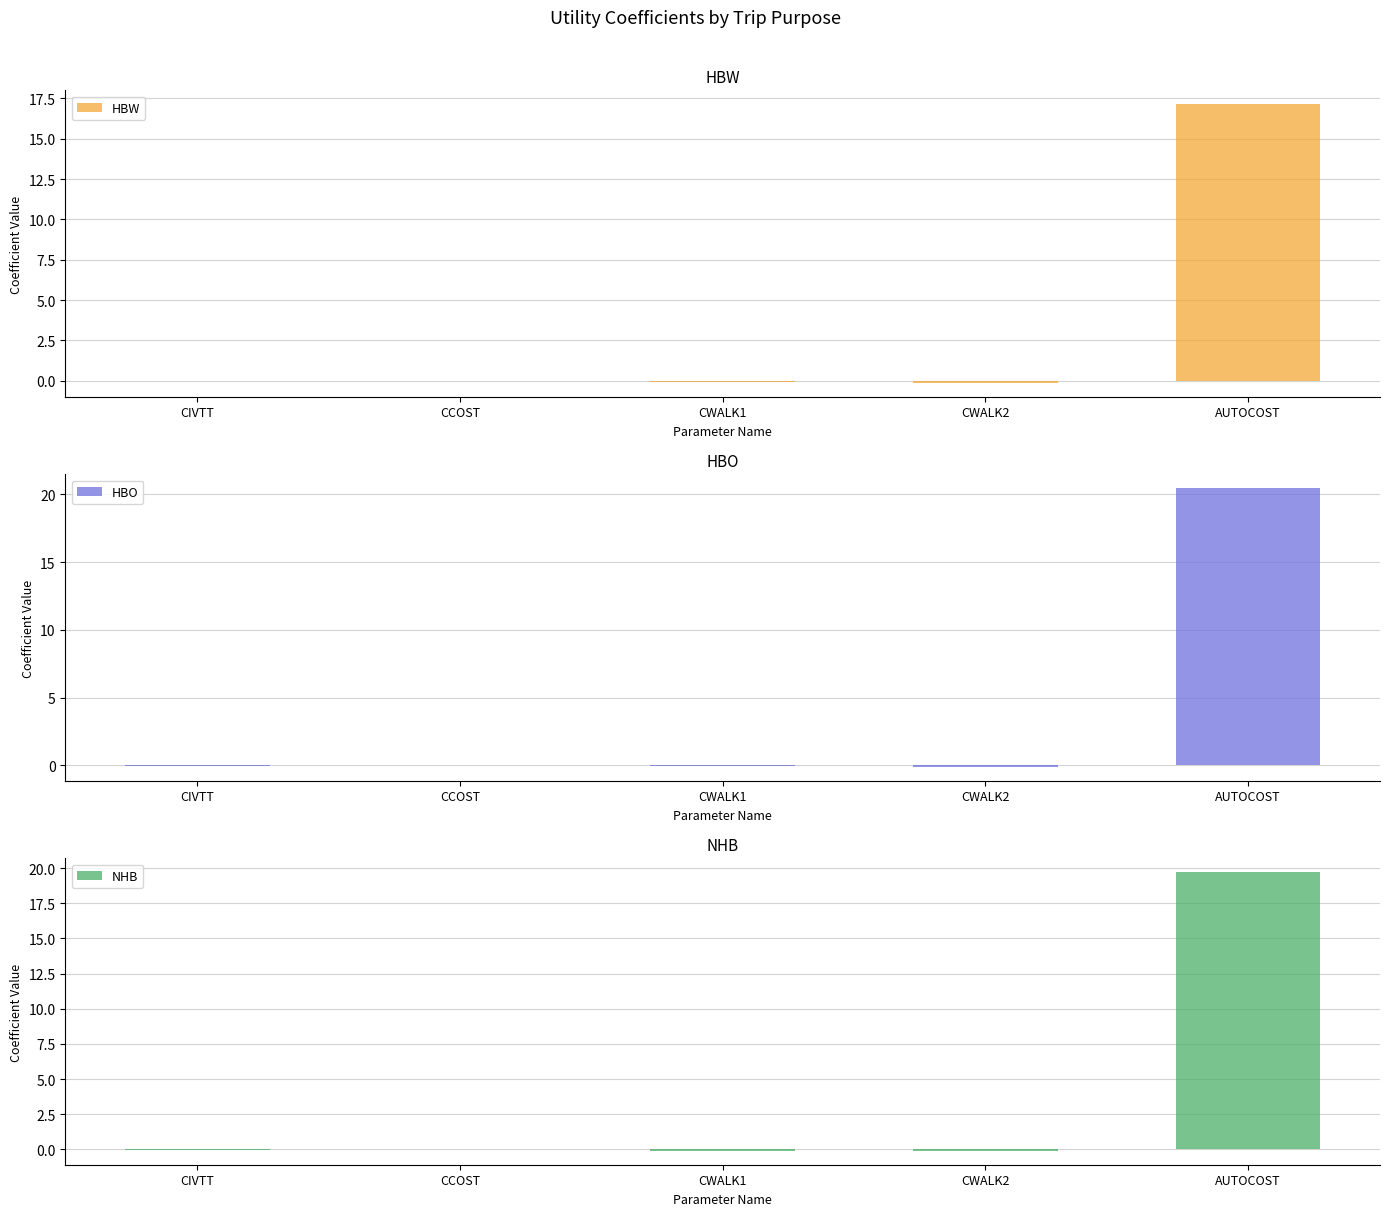

Is the value of HBW at CWALK1 greater than the value of HBO at CCOST?

No